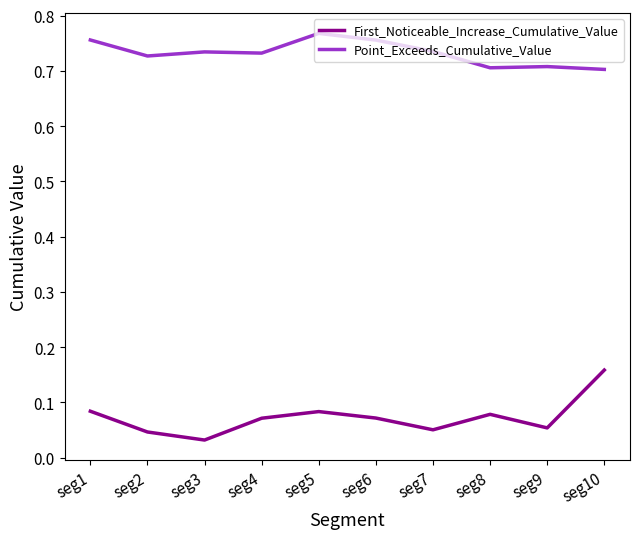

Count the number of data series in this chart.

2